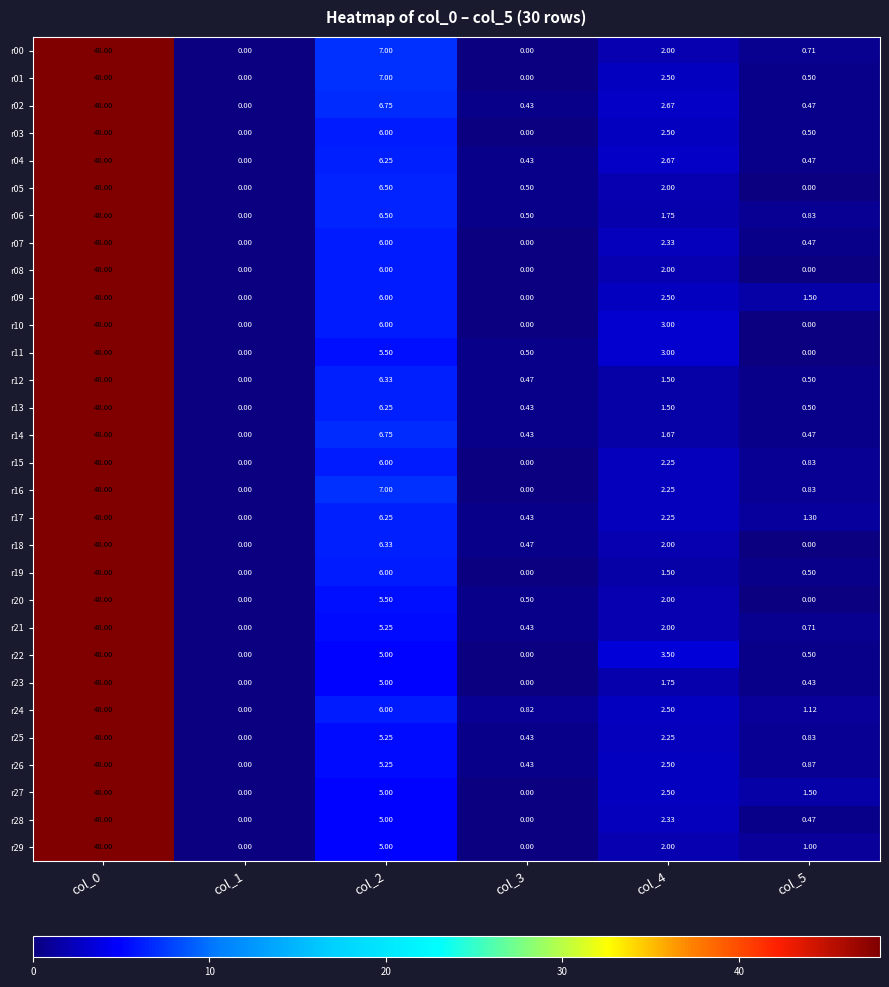

Is the value of r01 at col_2 greater than the value of r08 at col_5?

Yes